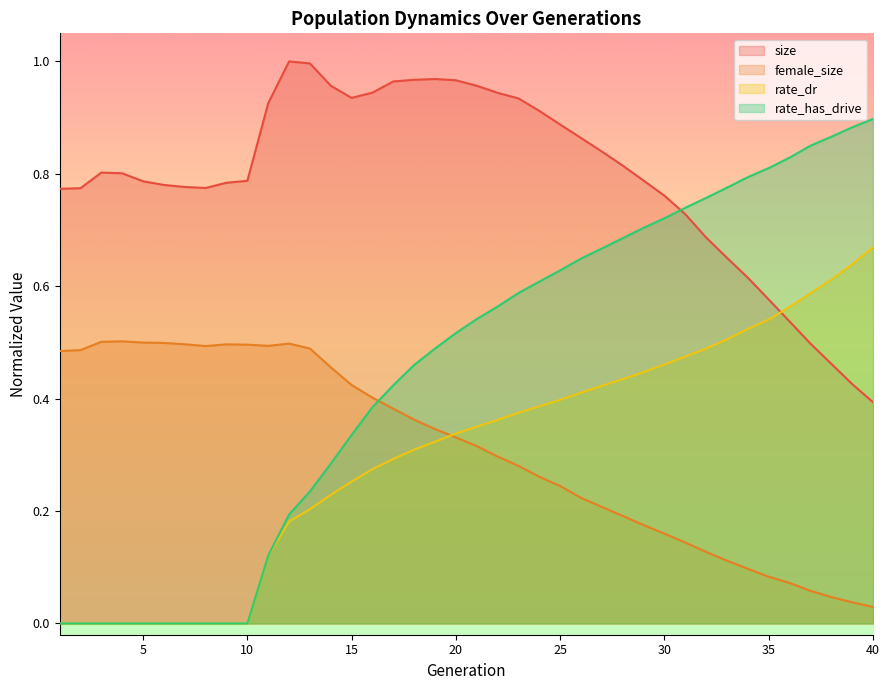

At which category does the chart reach its minimum across all series?

1